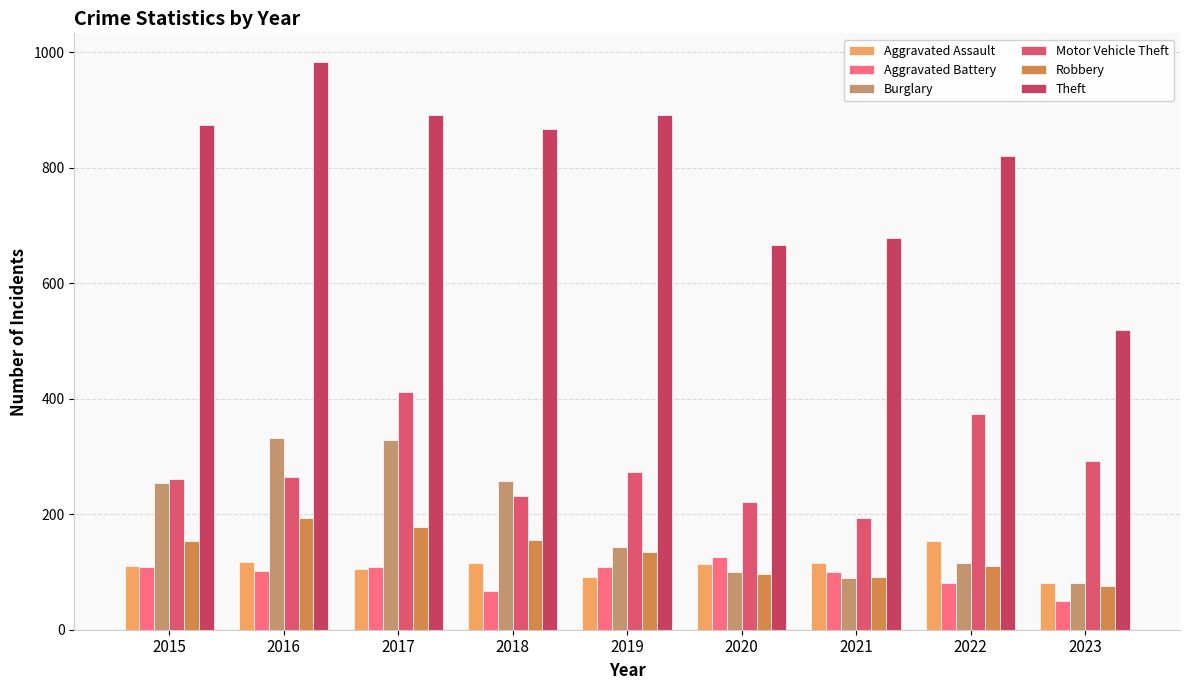

The value of Burglary at 2021 is 134. True or false?

False